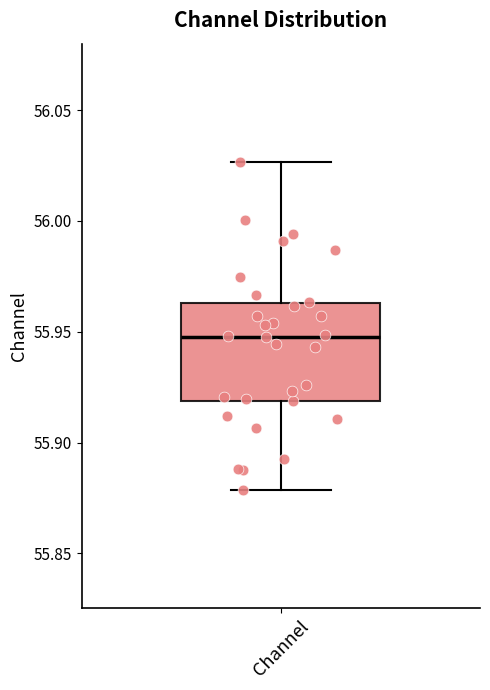

Transcribe this box plot: give where the median line is, the range the box spans, and where the two whiskers end, as read against the y-axis. The values are not printed on the chart, so give them approximately, as read against the axis.

median 55.950, box 55.920 to 55.965, whiskers 55.880 to 56.025